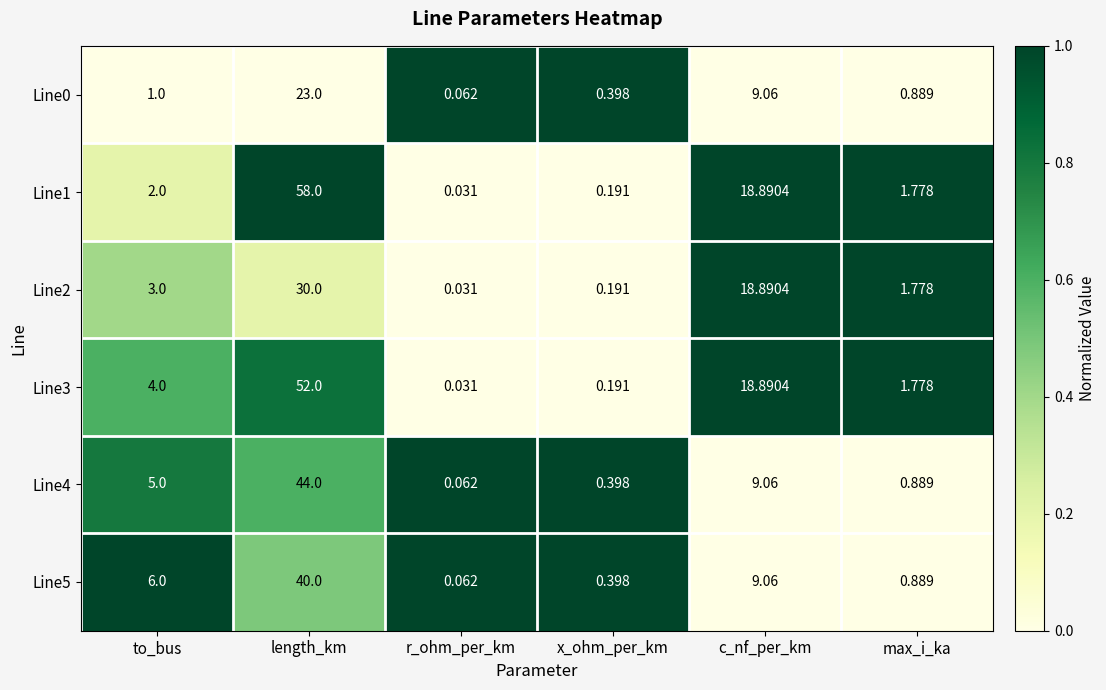

Which category has the lowest value in the Line0 series?

r_ohm_per_km